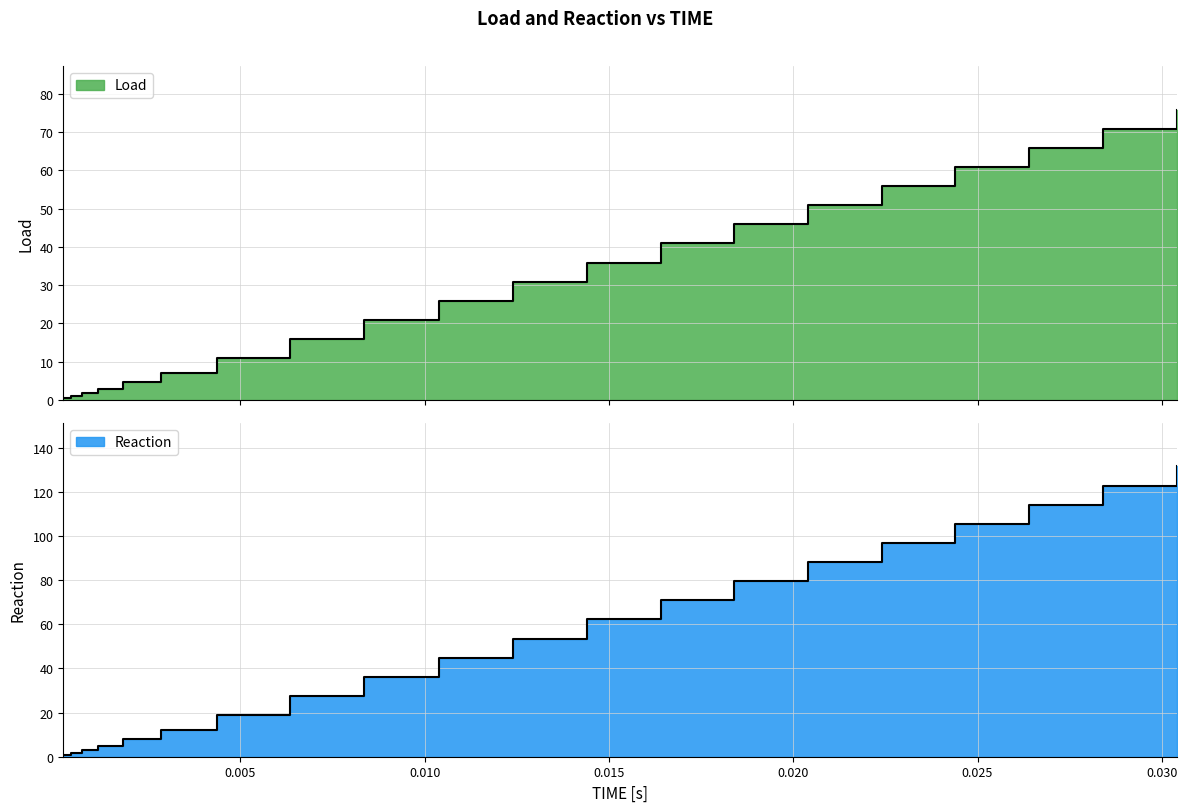

What is the lowest value of the Load series?

0.5